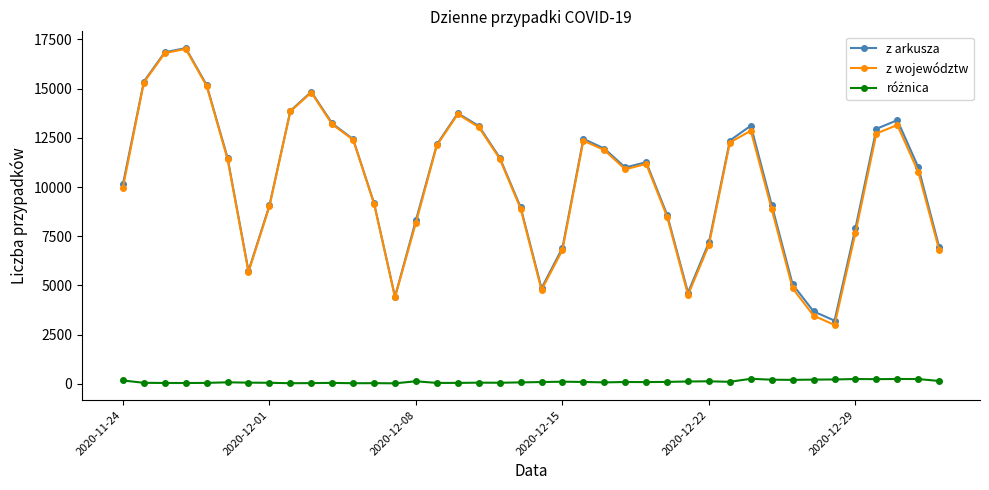

How many data points in z arkusza are less than 11261?

20